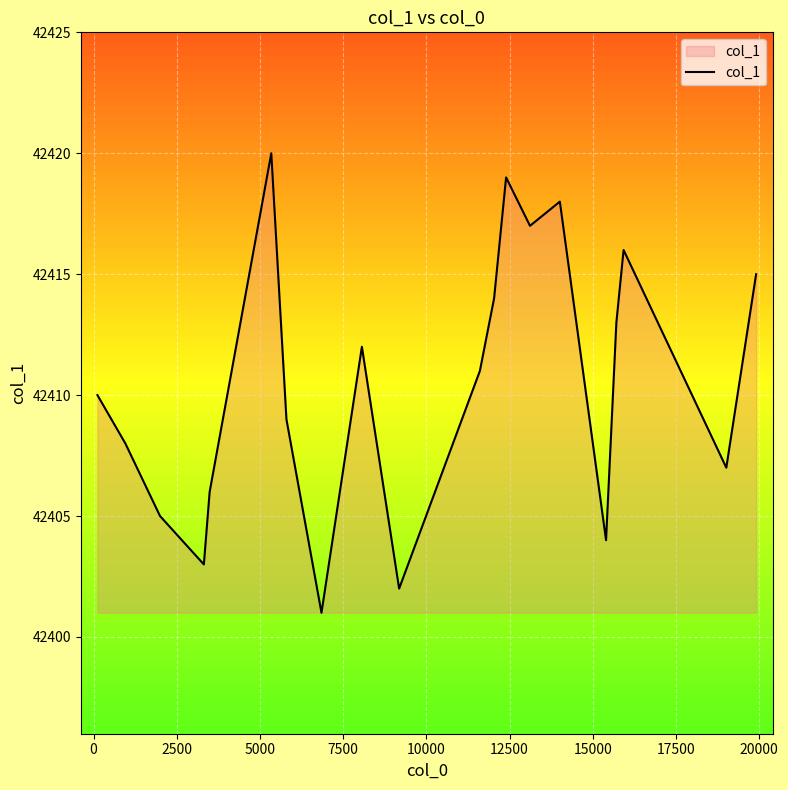

What is the difference between the maximum and minimum values?

19